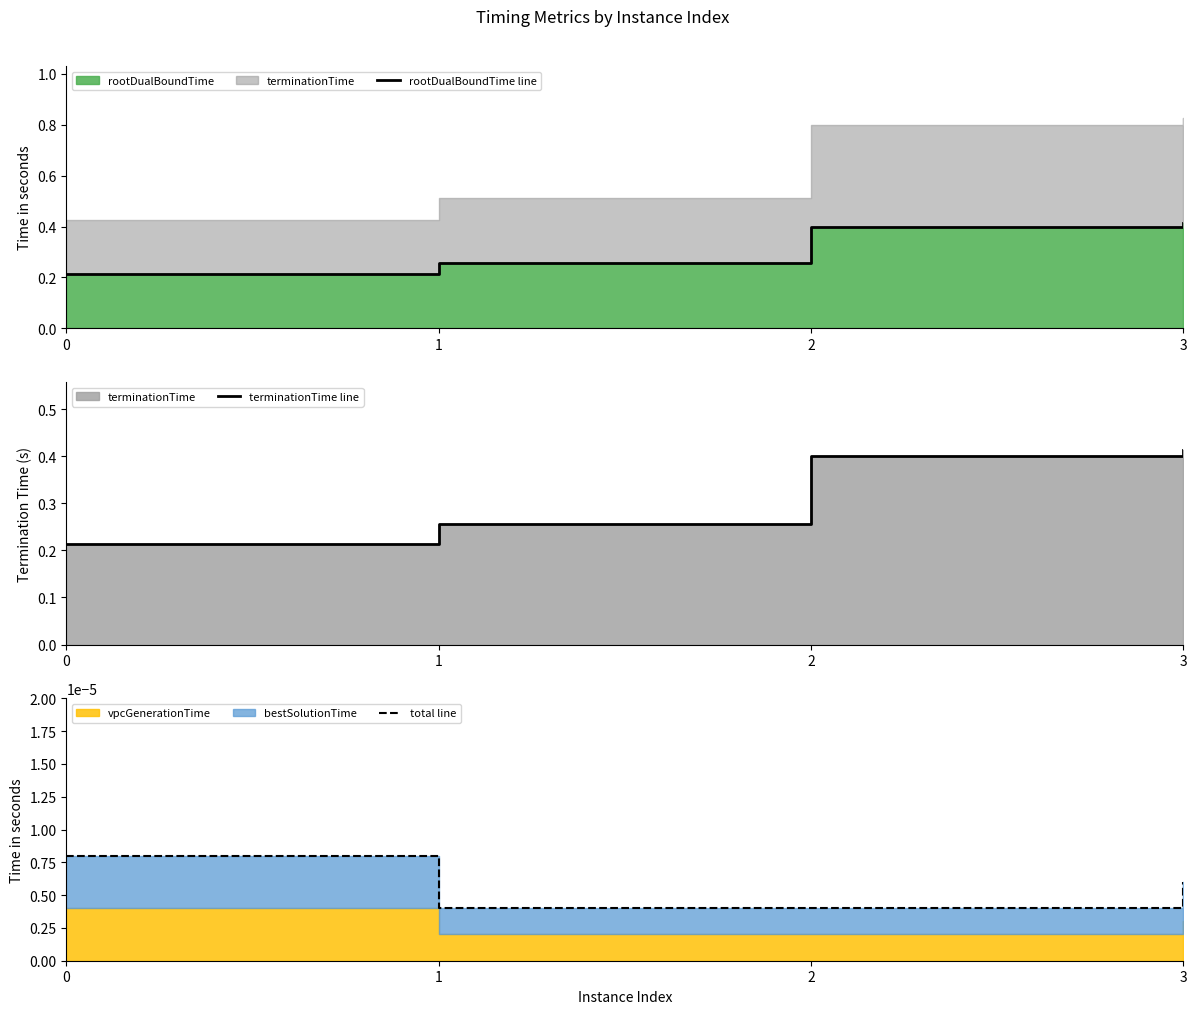

Reading right to left, list all the values displayed in this chart.

rootDualBoundTime line: 3=0.4	2=0.4	1=0.3	0=0.2
terminationTime line: 3=0.4	2=0.4	1=0.3	0=0.2
total line: 3=0.0	2=0.0	1=0.0	0=0.0